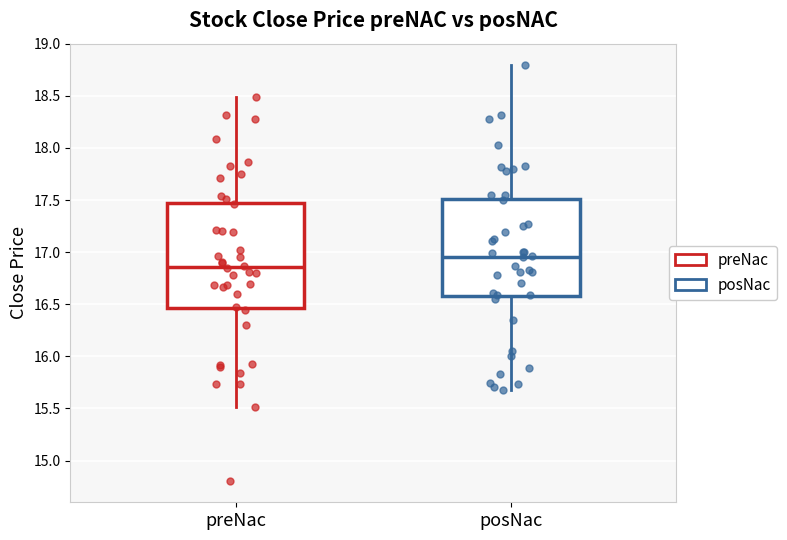

Reading left to right, transcribe this box plot: for each box, give where its median line is, the range the box spans, and where its two whiskers end, as read against the y-axis. The values are not printed on the chart, so give them approximately, as read against the axis.

preNac: median 16.85, box 16.45 to 17.45, whiskers 15.50 to 18.50
posNac: median 16.95, box 16.60 to 17.50, whiskers 15.70 to 18.80